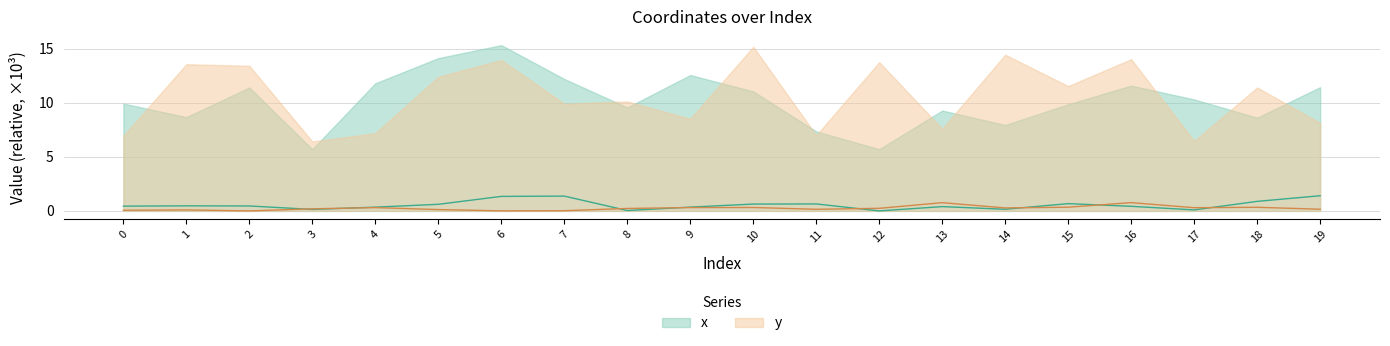

Reading left to right, transcribe all the data shown in this chart.

x: 0.4	0.5	0.5	0.1	0.3	0.6	1.3	1.4	0.0	0.3	0.6	0.6	0.0	0.4	0.2	0.7	0.4	0.1	0.9	1.4
y: 0.1	0.1	0.0	0.2	0.3	0.1	0.0	0.0	0.2	0.3	0.3	0.1	0.2	0.8	0.3	0.3	0.8	0.3	0.3	0.2